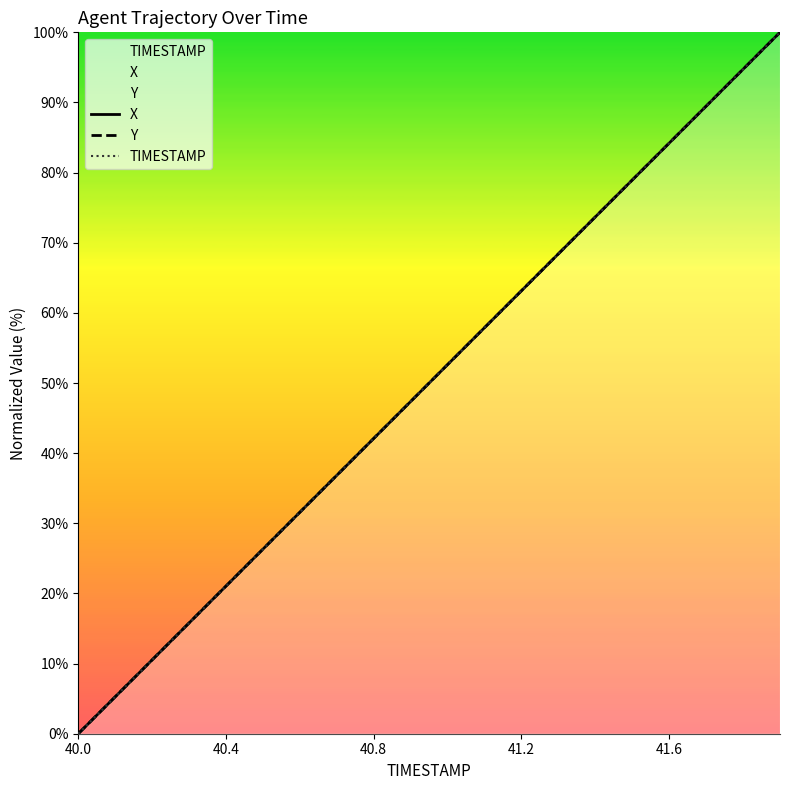

True or false: Y and TIMESTAMP cross at least once.

True